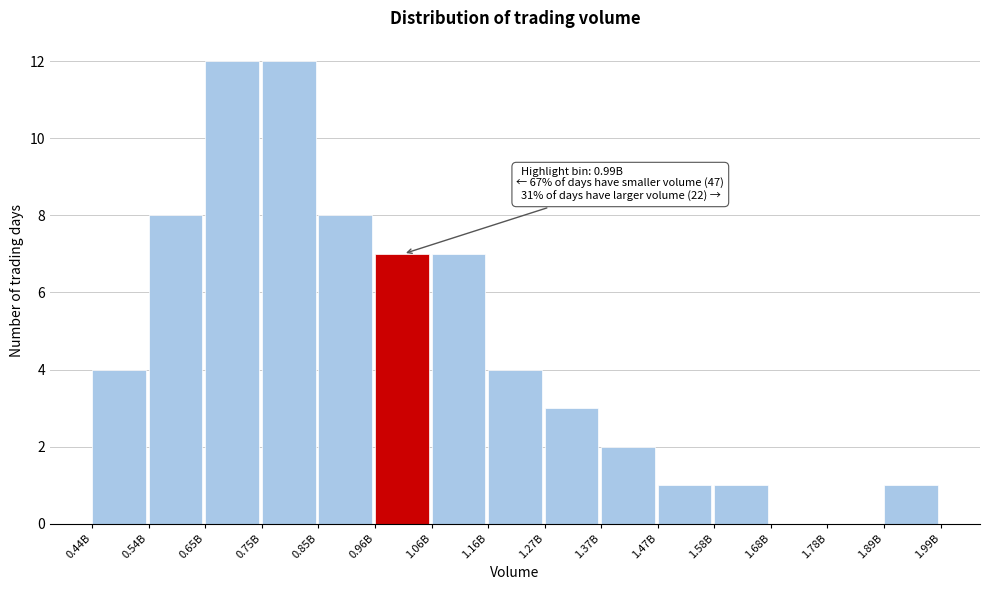

Reading left to right, extract all data points from this chart.

0.44B=4	0.54B=8	0.65B=12	0.75B=12	0.85B=8	0.96B=7	1.06B=7	1.16B=4	1.27B=3	1.37B=2	1.47B=1	1.58B=1	1.68B=0	1.78B=0	1.89B=1